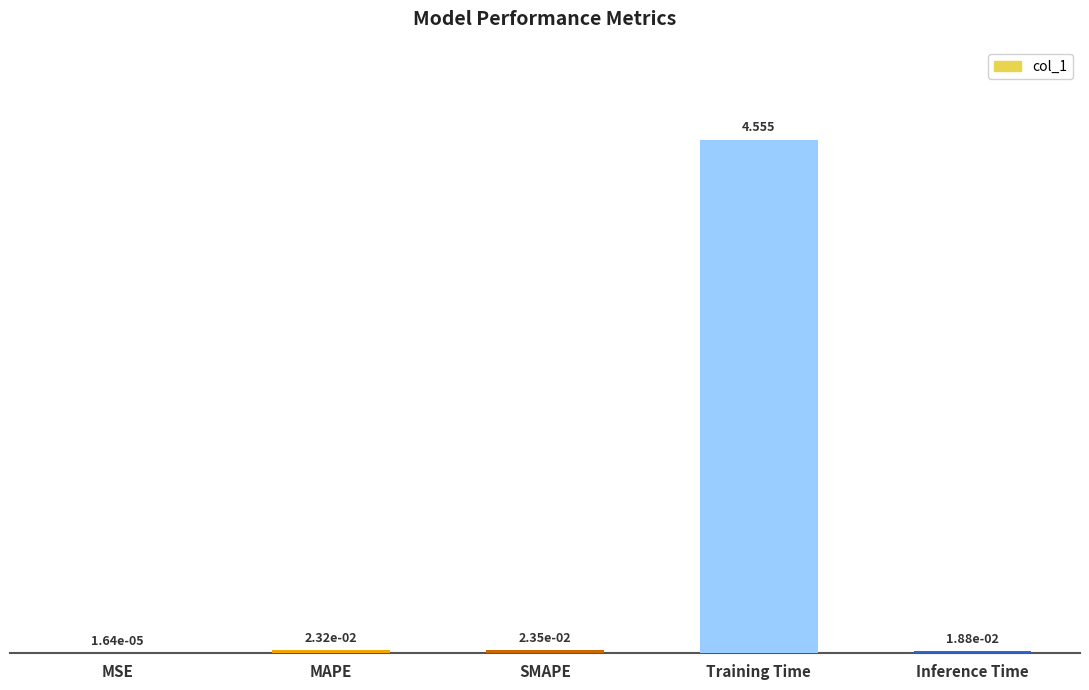

At which category does the chart reach its peak across all series?

Training Time